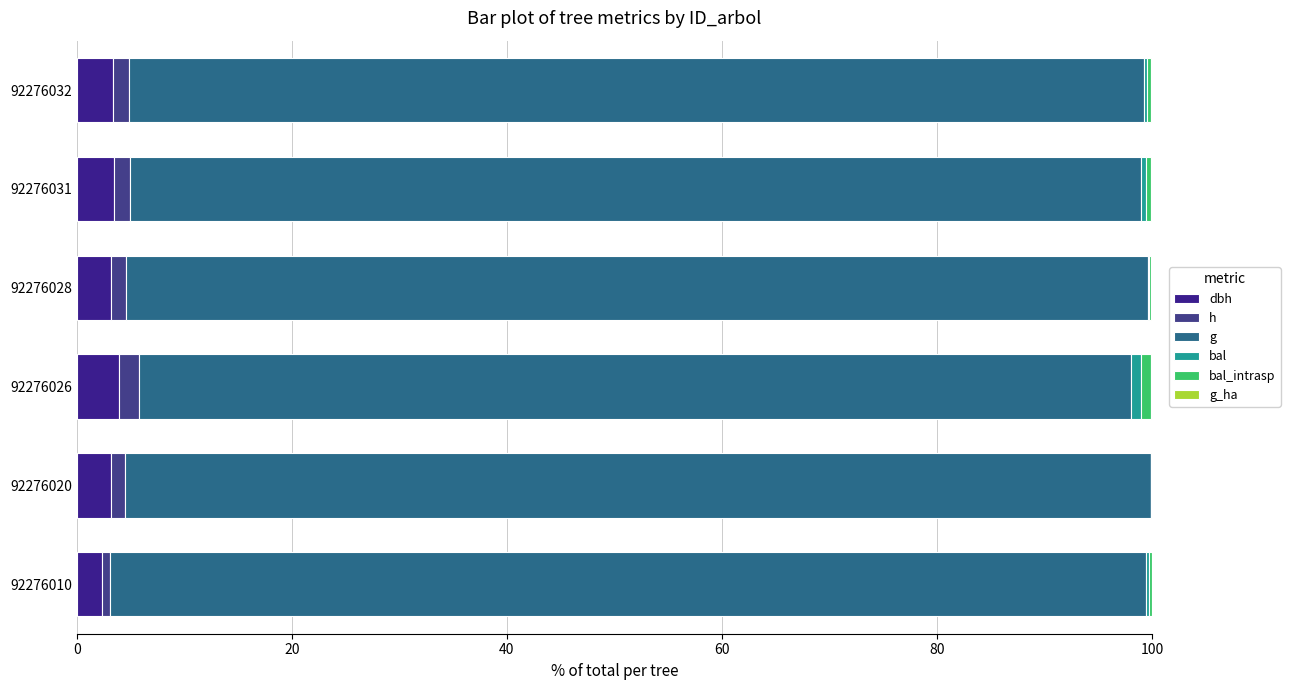

Reading right to left, list all the values displayed in this chart.

dbh: 3.4	3.5	3.2	3.9	3.2	2.3
h: 1.5	1.5	1.4	1.9	1.3	0.8
g: 94.4	94.0	95.0	92.2	95.4	96.4
bal: 0.3	0.5	0.1	0.9	0.0	0.3
bal_intrasp: 0.3	0.5	0.1	0.9	0.0	0.3
g_ha: 0.1	0.1	0.1	0.1	0.1	0.0